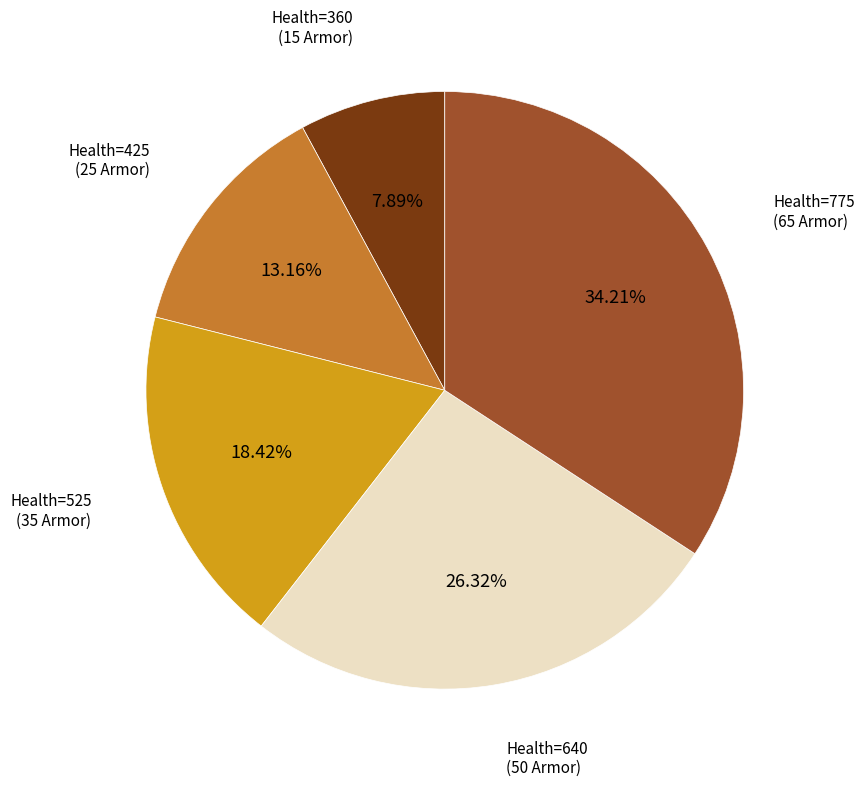

Approximately how many times larger is the value at Health=525 (35 Armor) compared to Health=360 (15 Armor)?

2.3